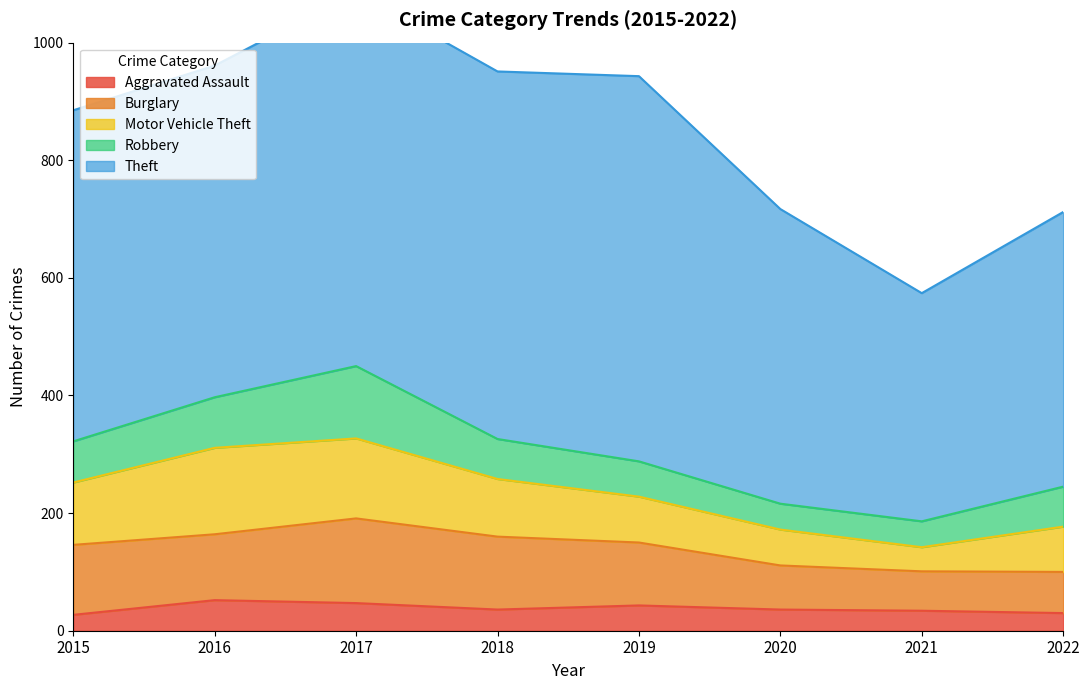

At which label does Theft first exceed 564?

2017